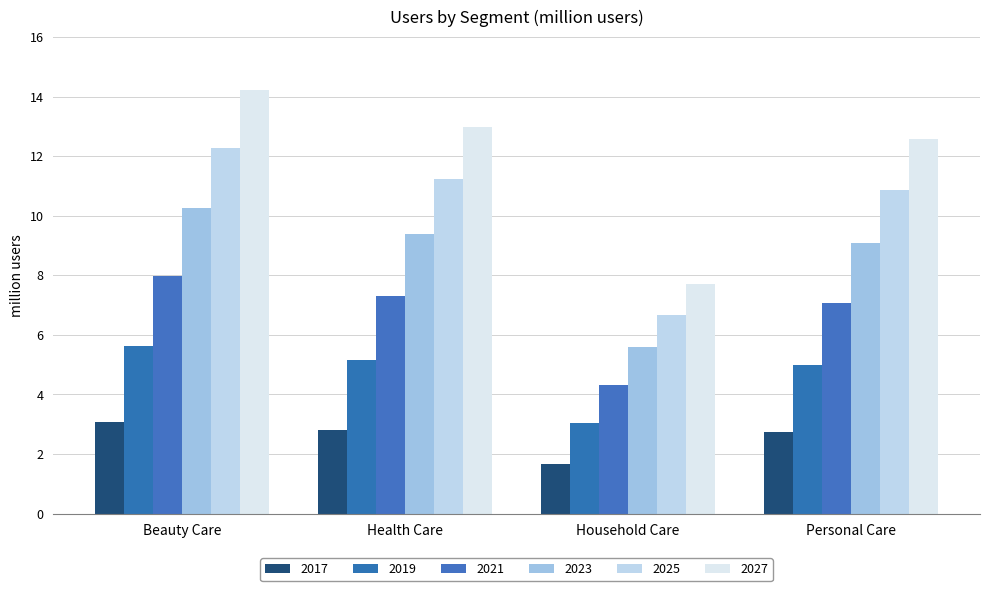

Read the 2025 value at Household Care.

6.7